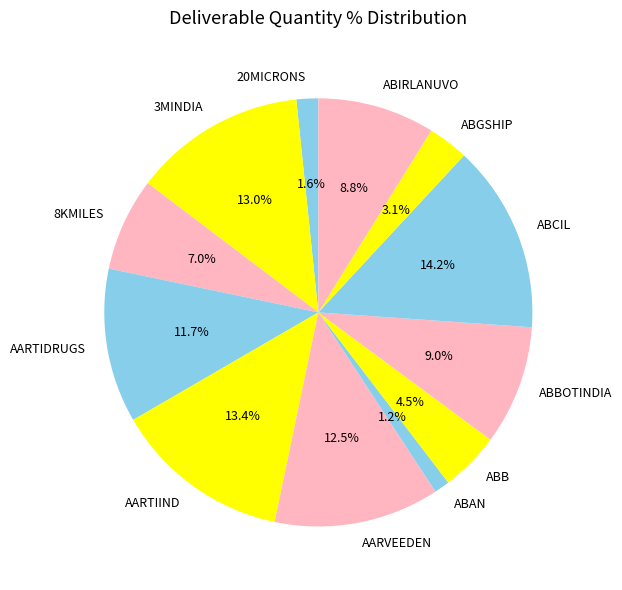

Count the number of slices in the pie.

12